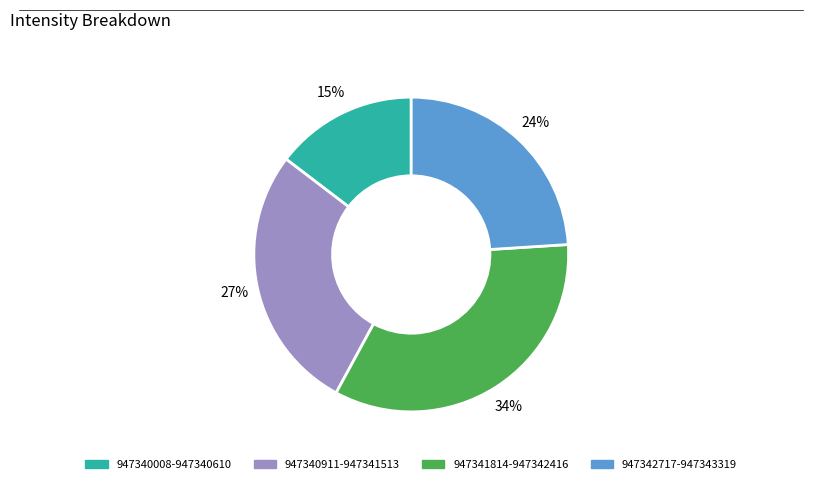

To the nearest percent, what is the difference between the largest and smallest slice percentages?

19%